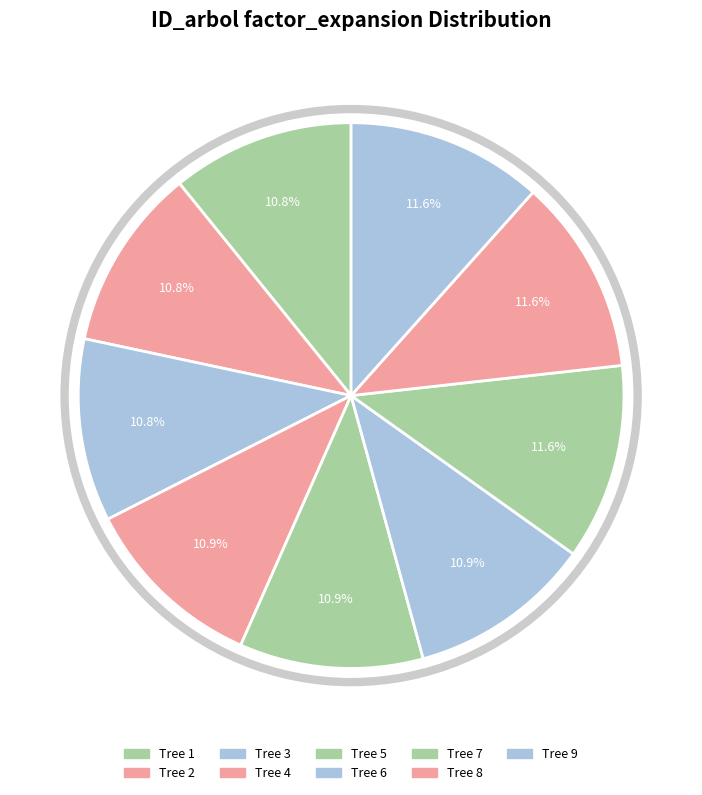

How many slices are in this pie chart?

9